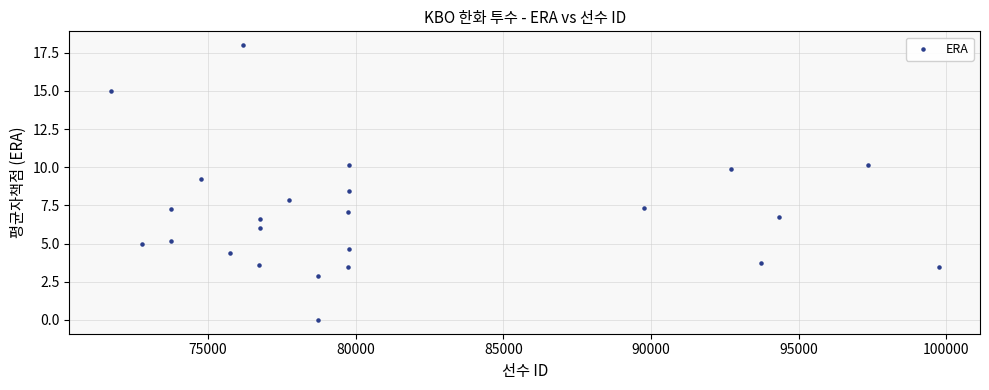

What is the range of Y values (max minus min)?

18.0